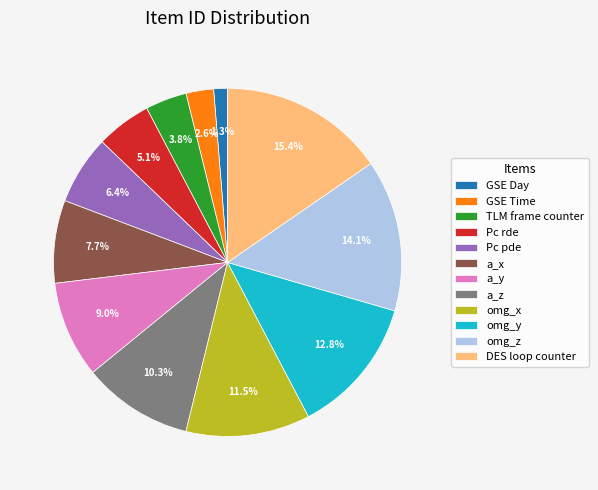

To the nearest percent, what percentage of the pie is a_y?

9%